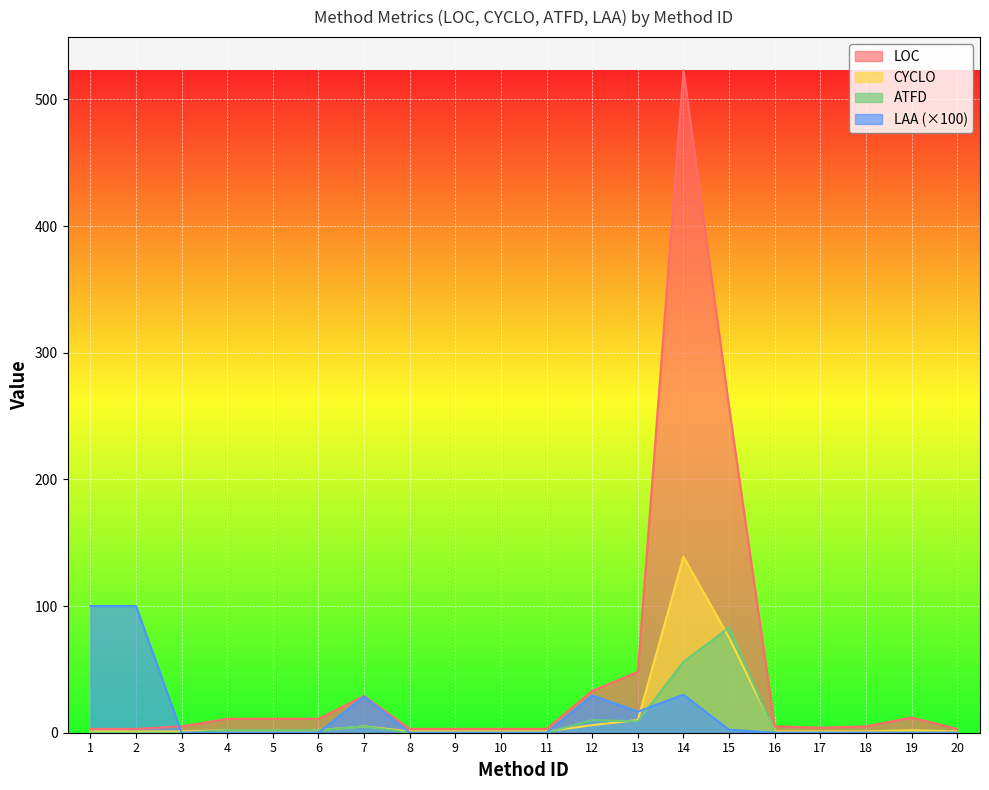

Is the value of LAA at 17 greater than the value of ATFD at 16?

No